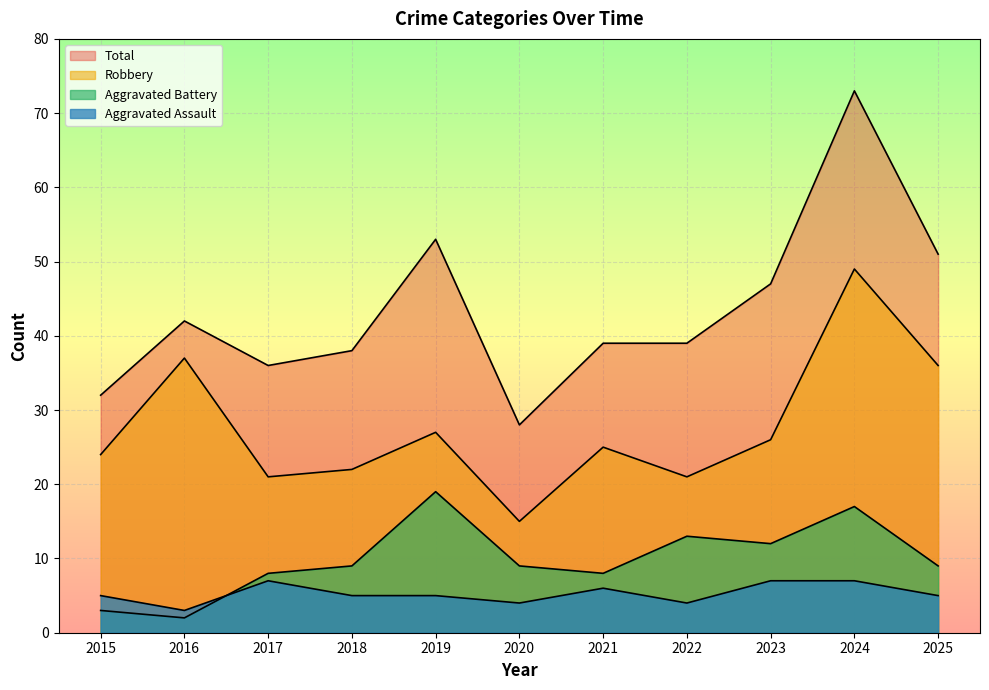

What is the total value across all series at 2025?

101